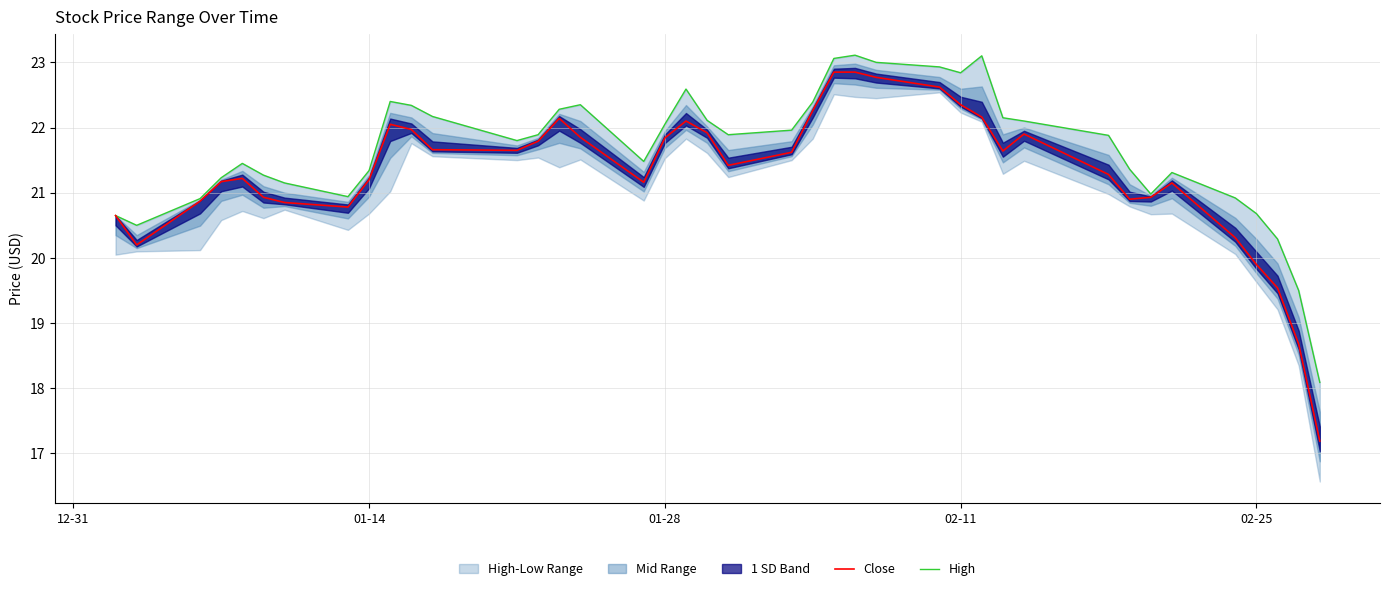

True or false: Close has more than 0 interior local peaks.

True